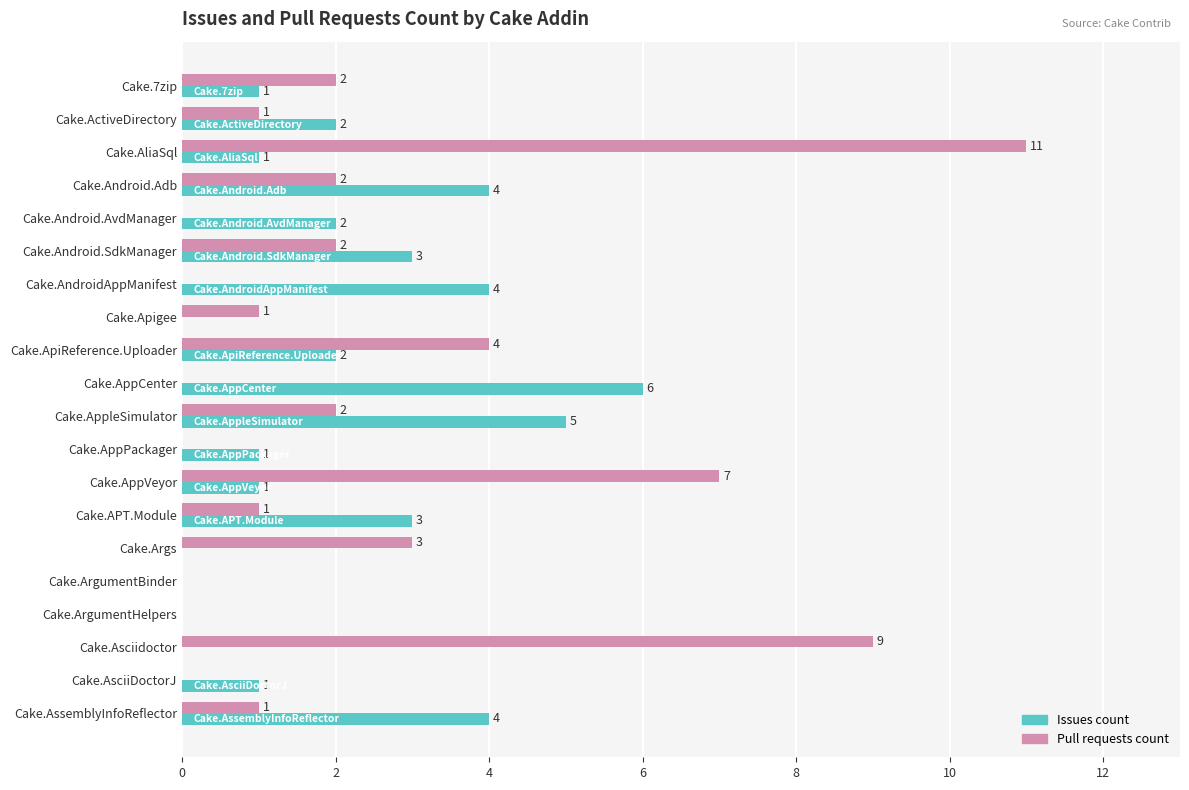

What are all the series names shown in the legend?

Issues count, Pull requests count